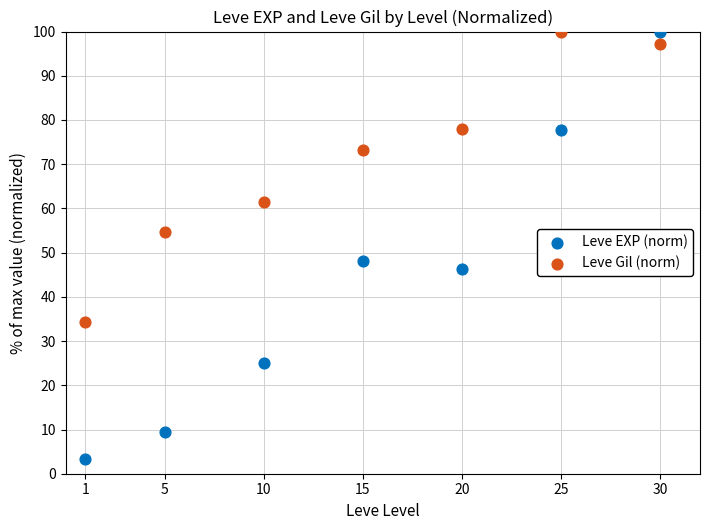

Across all data points, what is the range of X values (max minus min)?

29.0